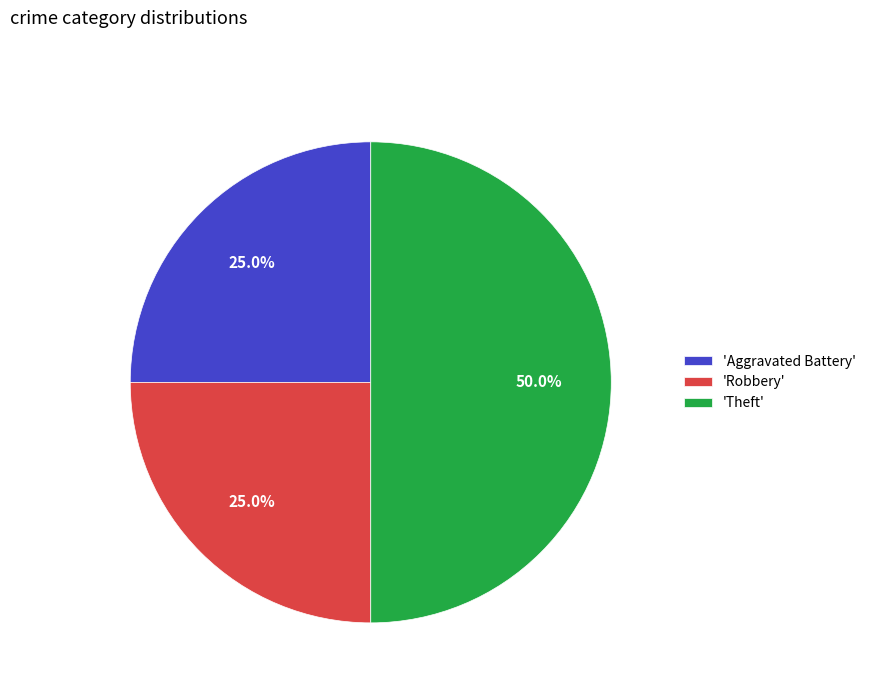

Combined, do 'Aggravated Battery' and 'Theft' account for over 50%?

Yes